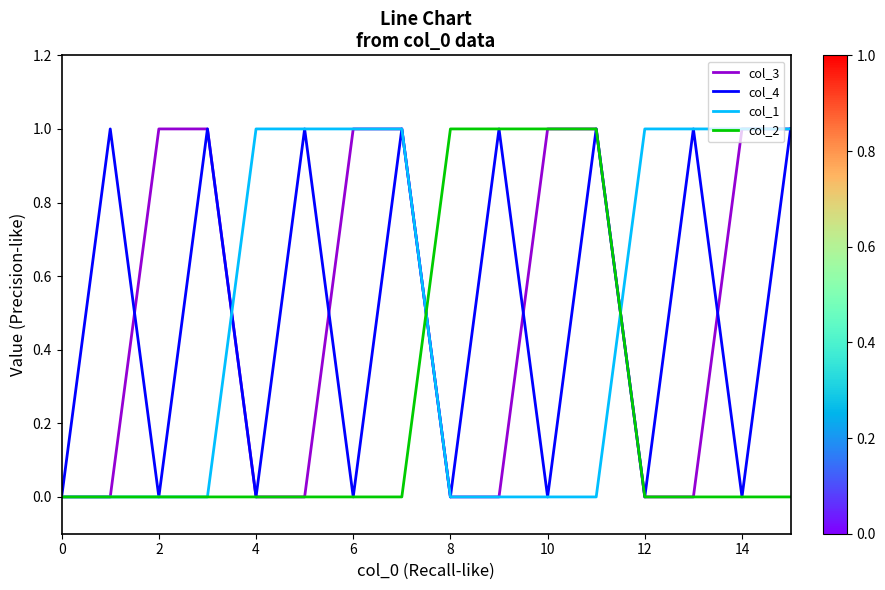

How many lines are shown in the chart?

4